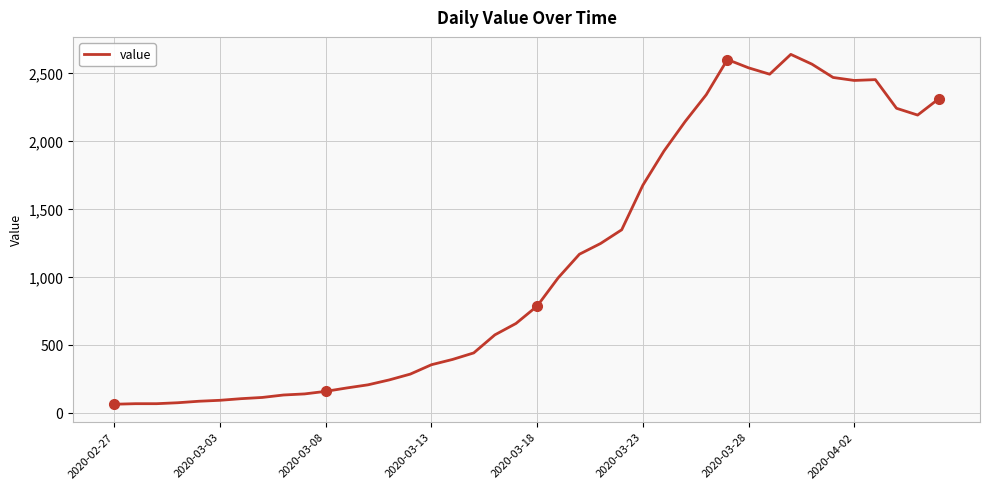

How many series are shown in this chart?

1